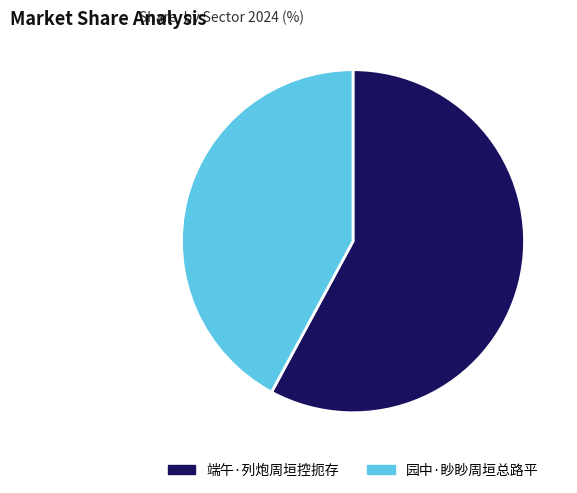

How many slices are in this pie chart?

2